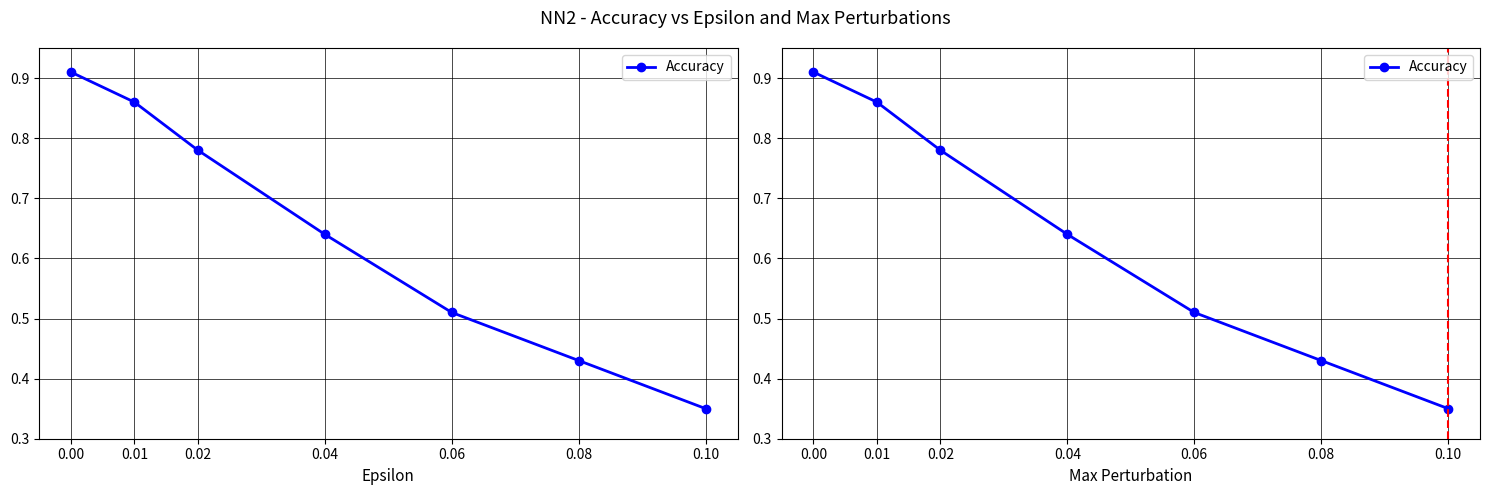

True or false: the data has more than 0 interior local peaks.

False